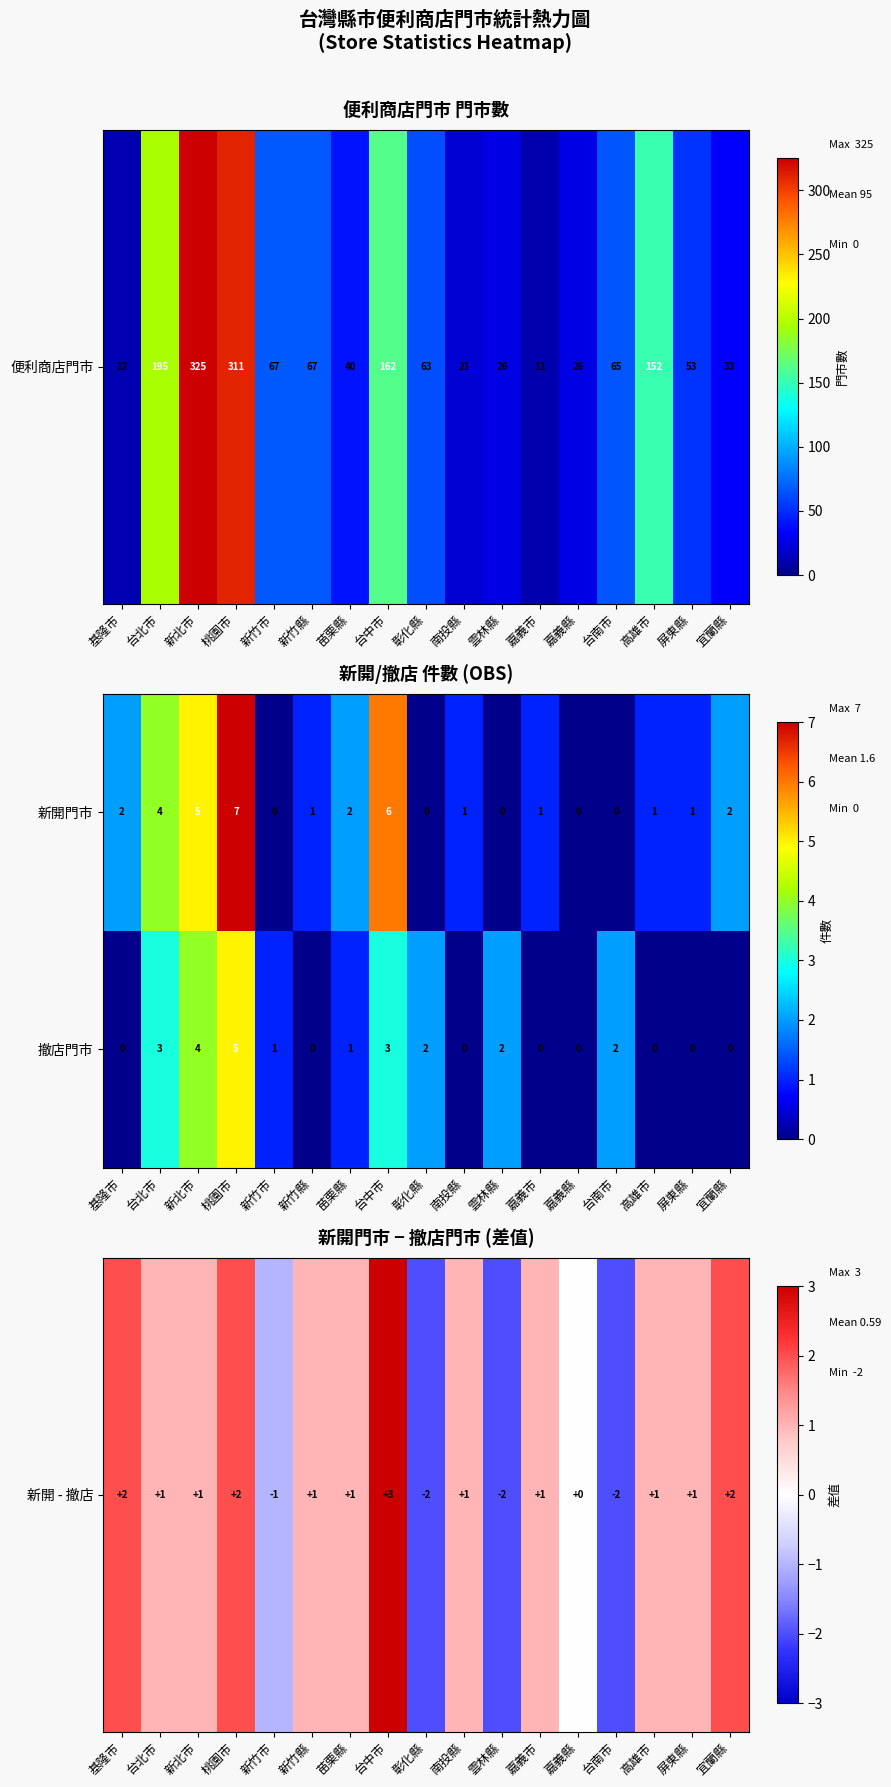

Which series has the largest range (max minus min)?

新開門市